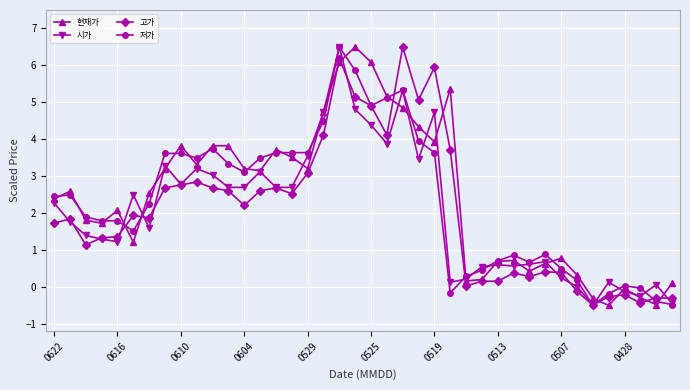

What is the value of the 현재가 point at the 32nd from the left?

0.6